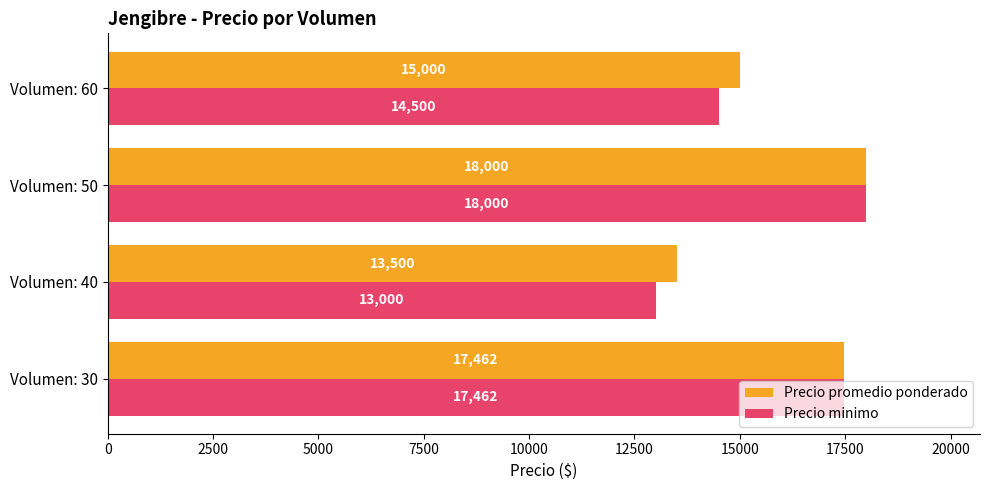

What is the minimum value shown in the chart?

13000